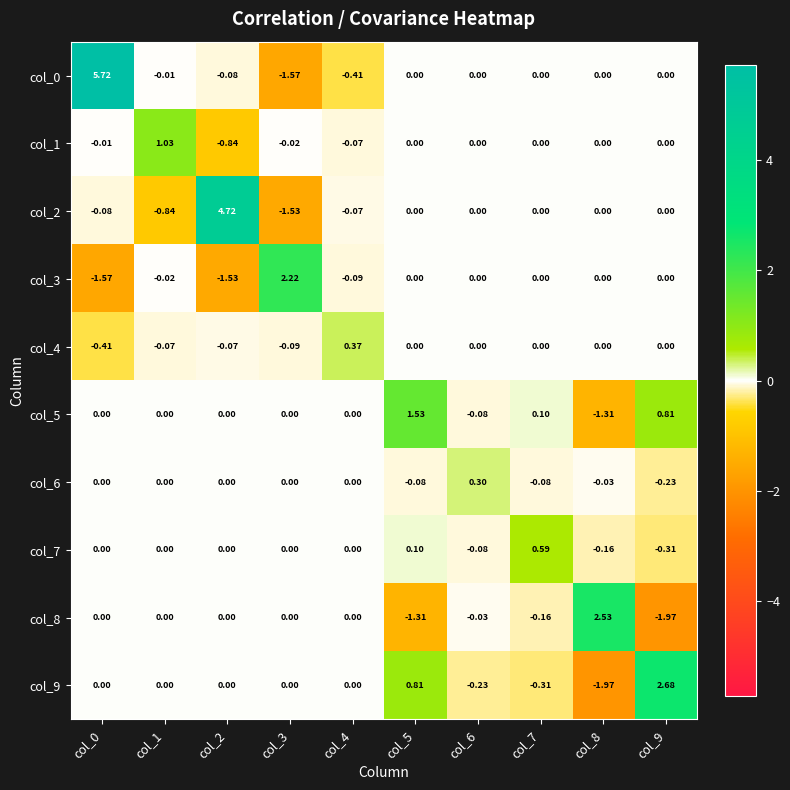

Is the value of col_5 at col_6 greater than the value of col_4 at col_2?

No